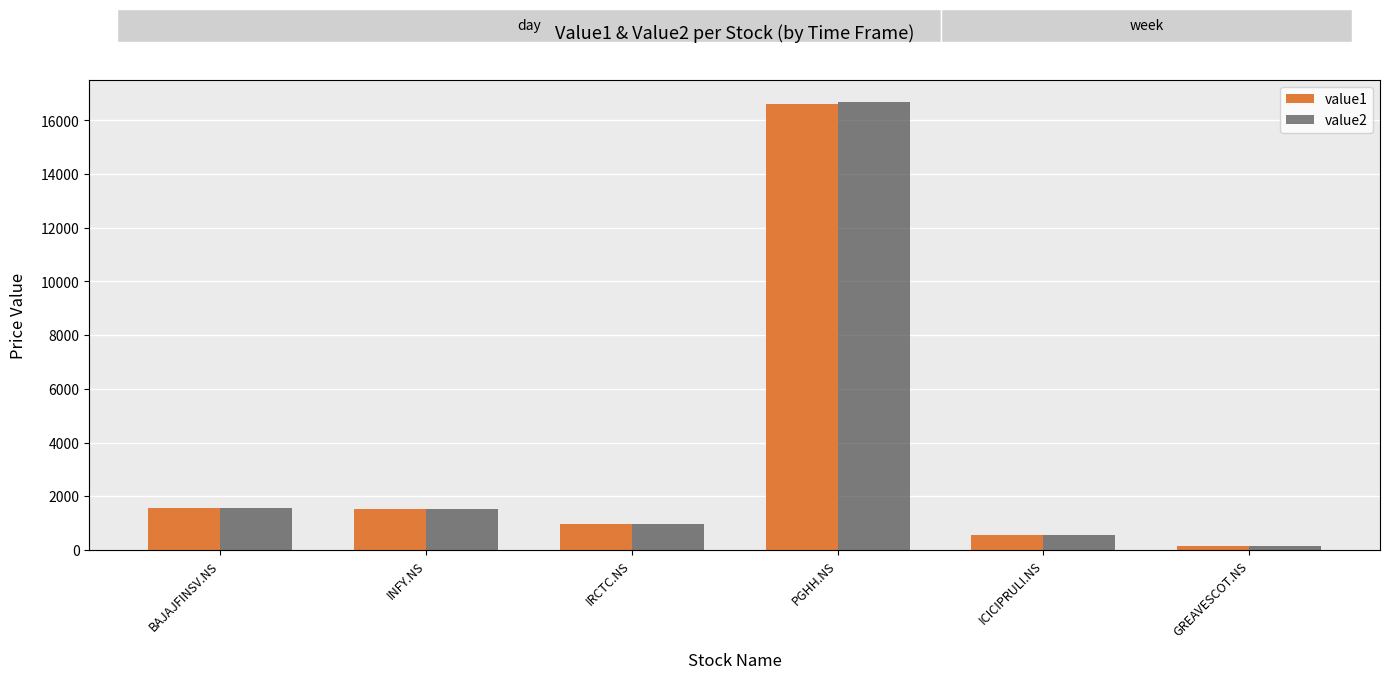

What is the difference between the value1 values at PGHH.NS and BAJAJFINSV.NS?

15056.5